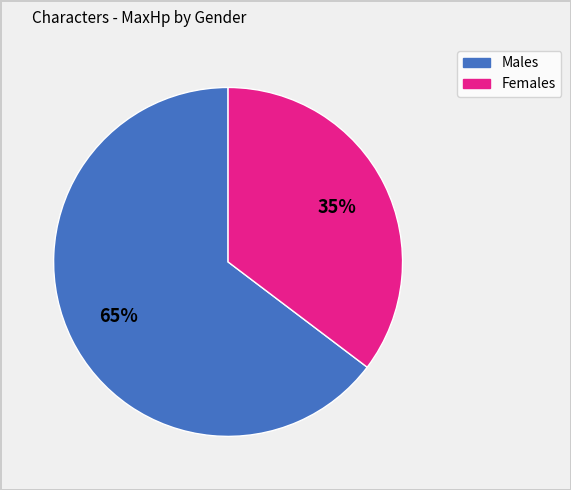

To the nearest percent, what is the average slice percentage?

50%